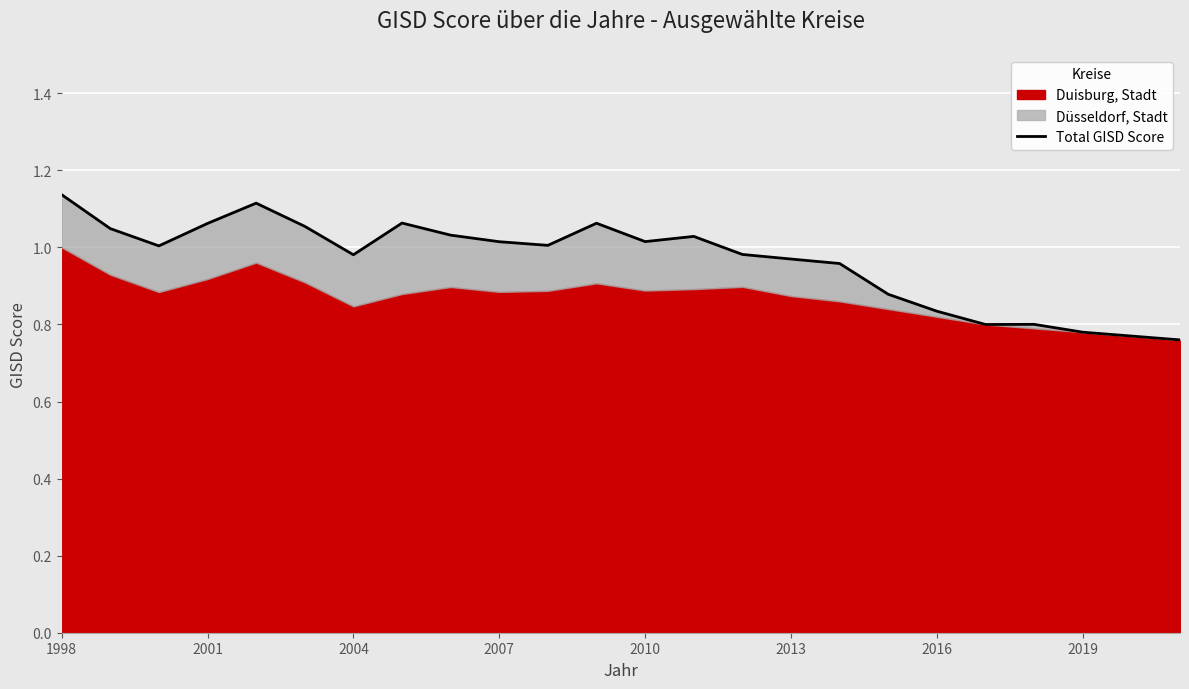

How many values exceed 1?

13